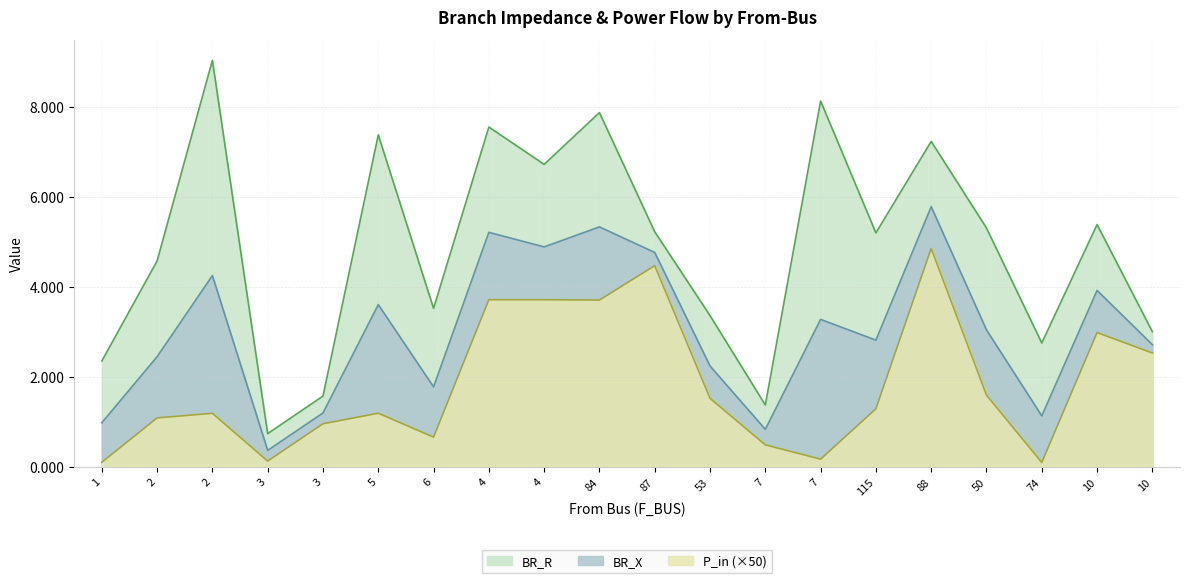

How many interior local valleys does the BR_R series have?

6